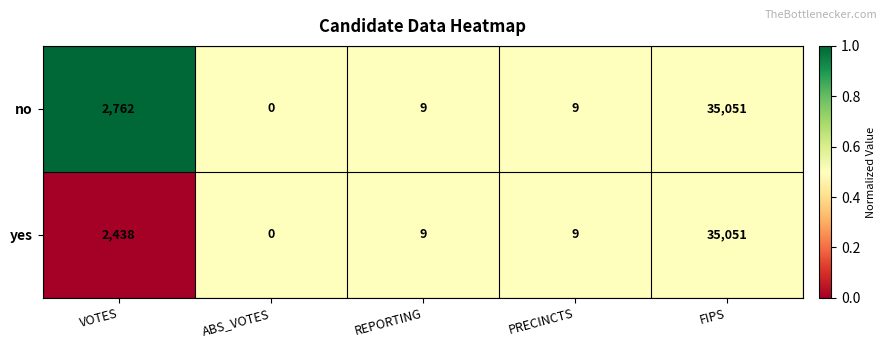

Which category has the highest value across all series?

FIPS